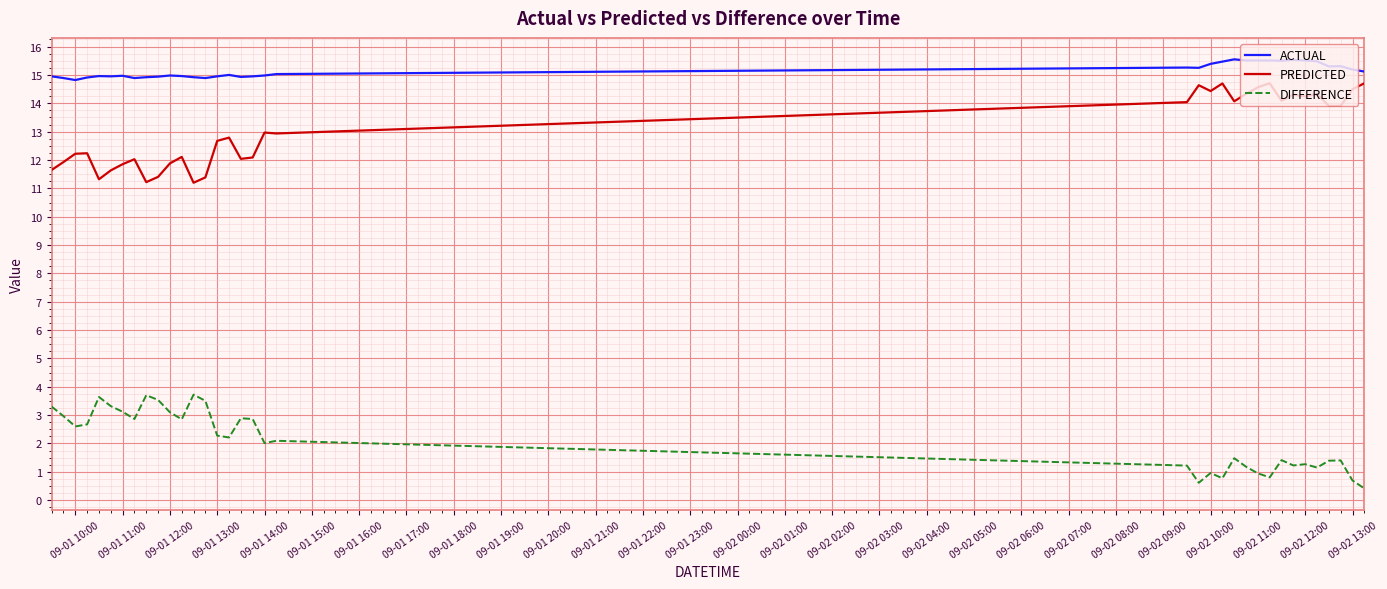

True or false: ACTUAL and DIFFERENCE intersect in this chart.

False